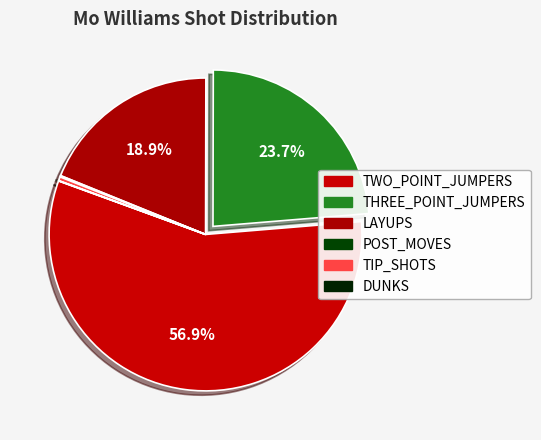

True or false: TWO_POINT_JUMPERS accounts for 51% of the total.

False